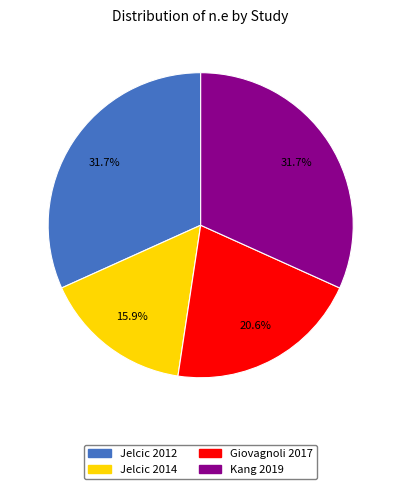

Between Kang 2019 and Giovagnoli 2017, which is larger?

Kang 2019